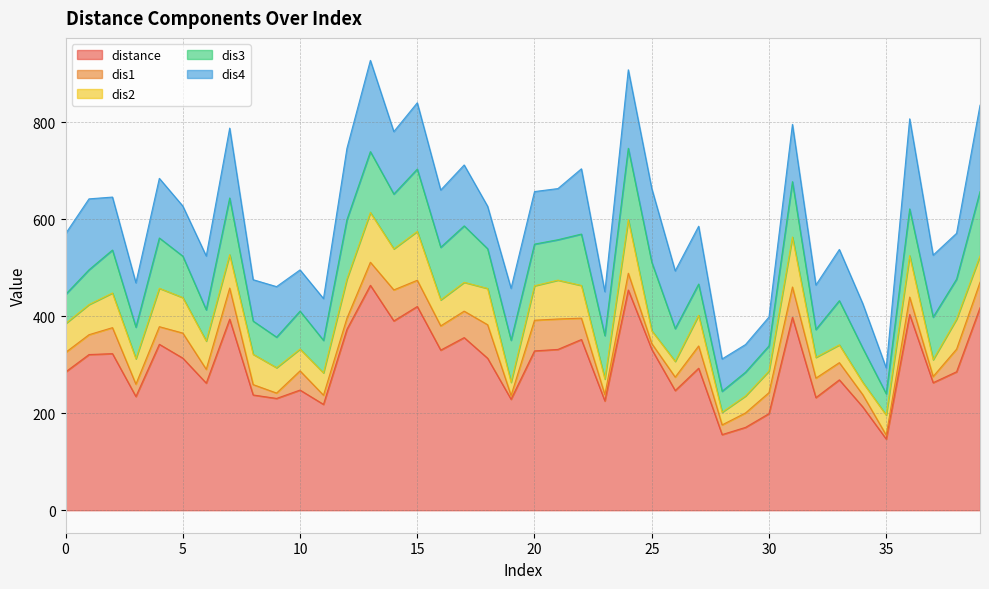

What is the total value across all series at 4?

684.1